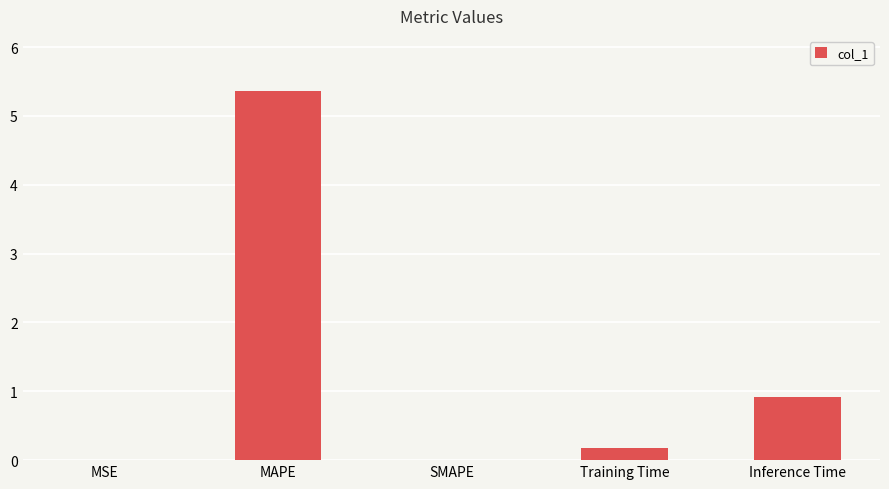

Are the bars horizontal?

No